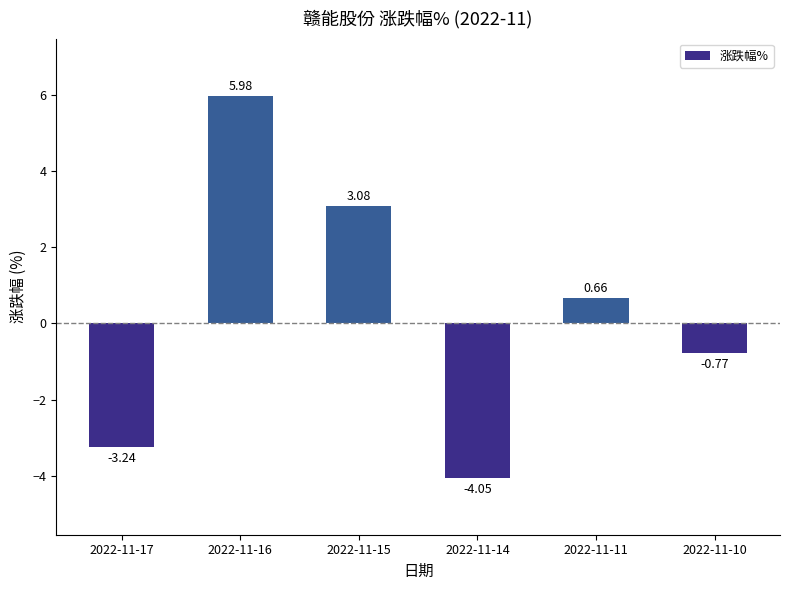

True or false: the data shows 8.3 at 2022-11-16.

False